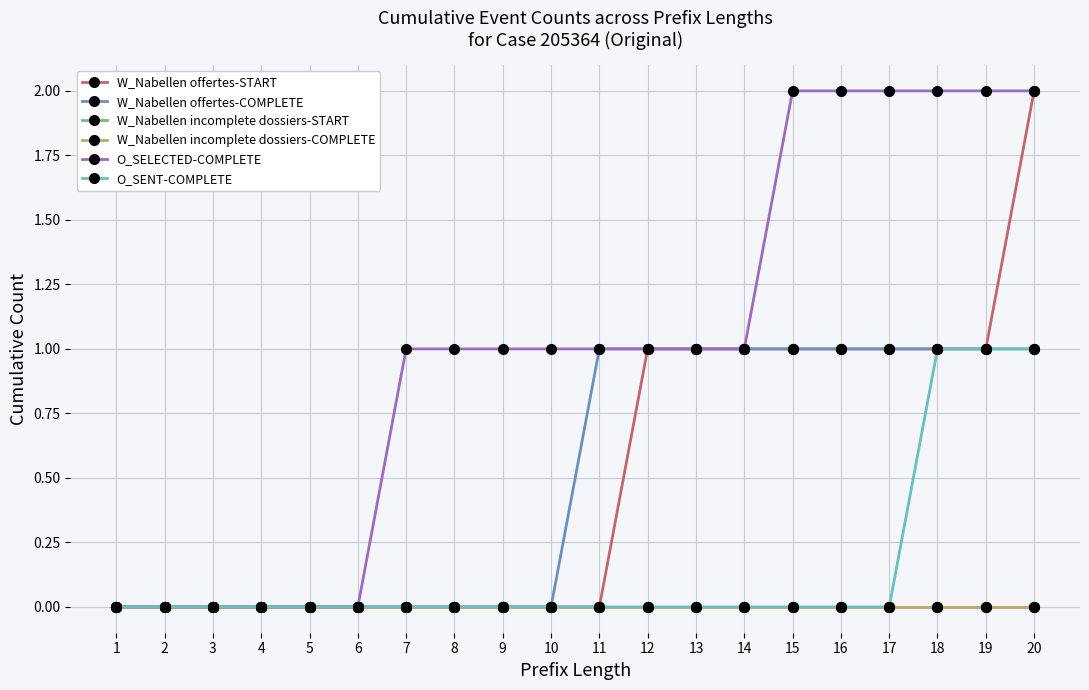

Which series has the largest range (max minus min)?

W_Nabellen offertes-START